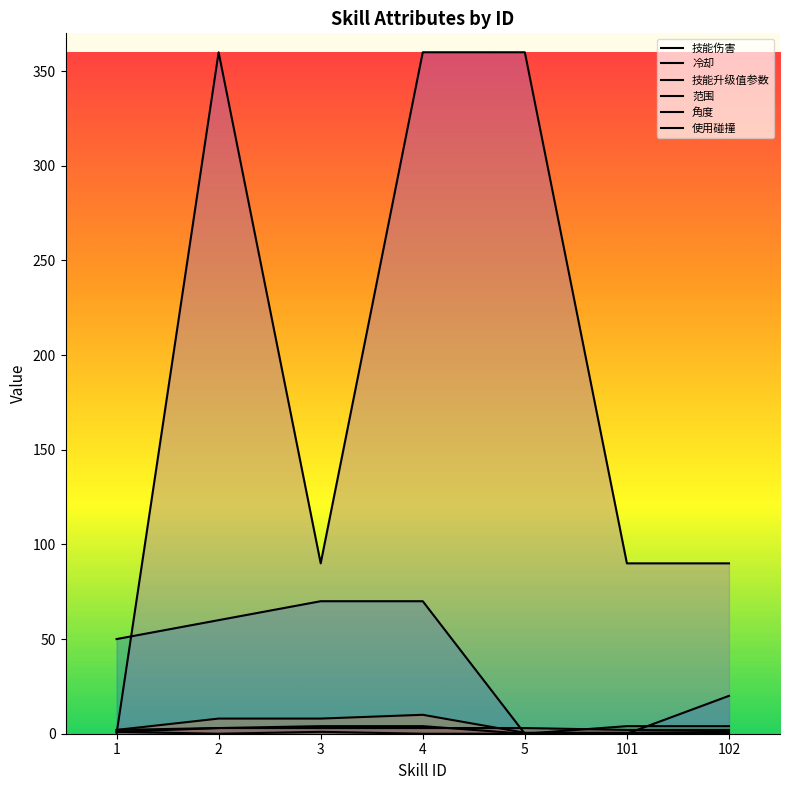

What is the average value of the 范围 series?

2.4